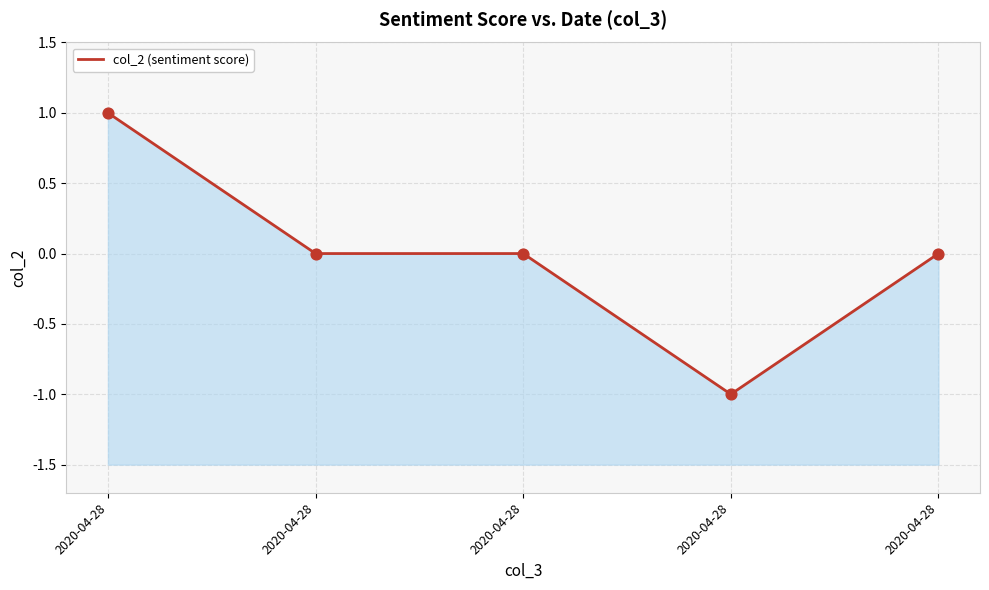

What is the change in value from 2020-04-28 to 2020-04-28?

-1